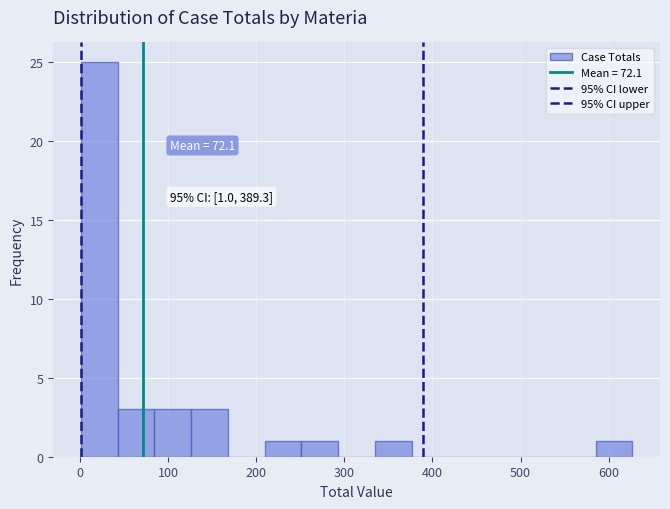

Over which range of the x-axis is the bar tallest?

0 to 40